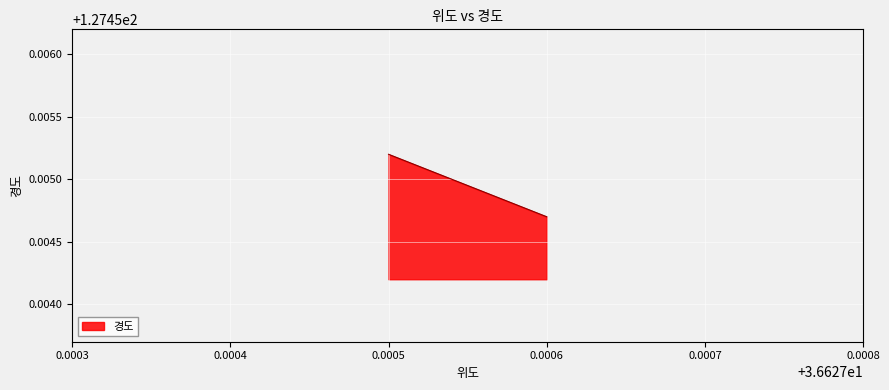

What is the ratio of the value at 36.6275 to the value at 36.6276?

1.0